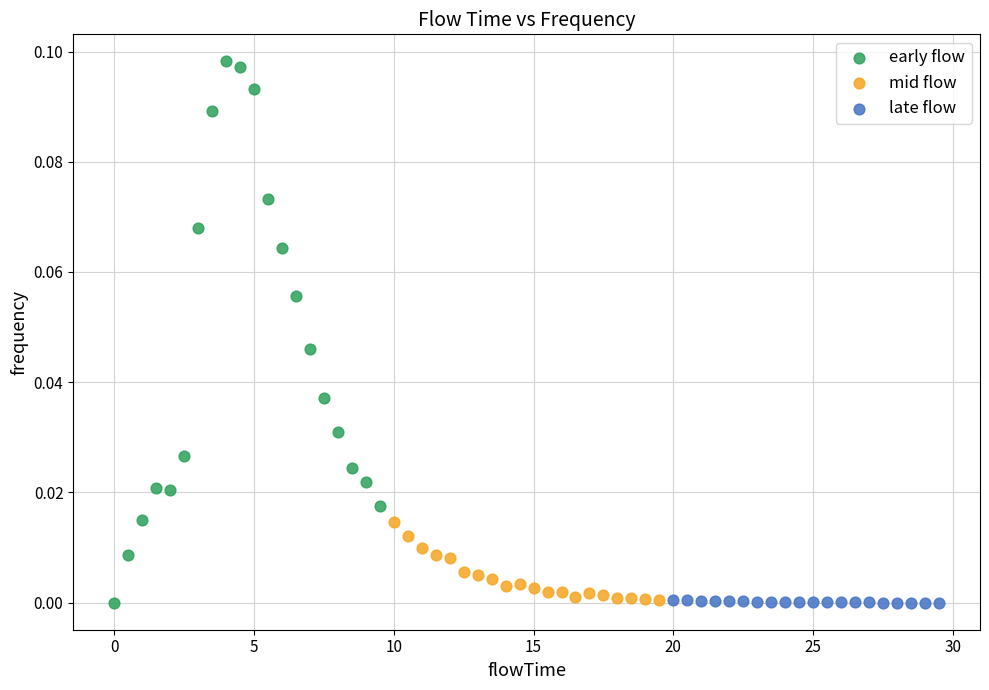

Which series has the largest Y range (max minus min)?

early flow